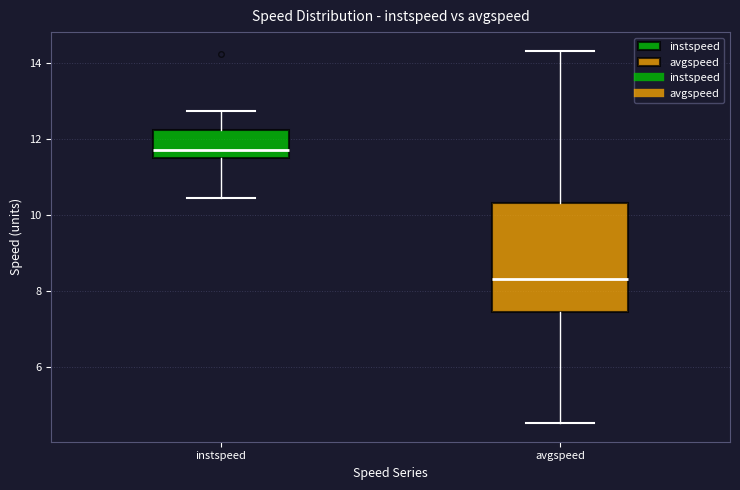

Which box has the lowest median line?

avgspeed